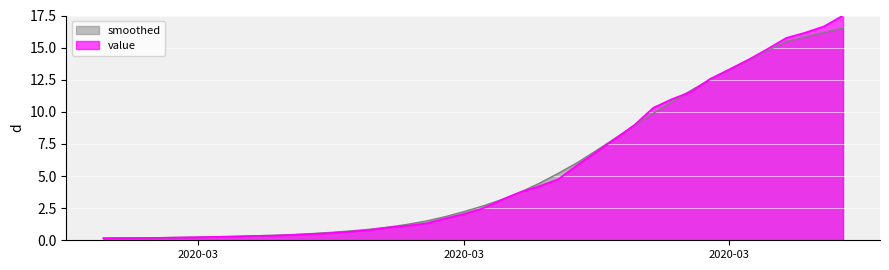

What is the label of the 6th point from the left?

2020-03